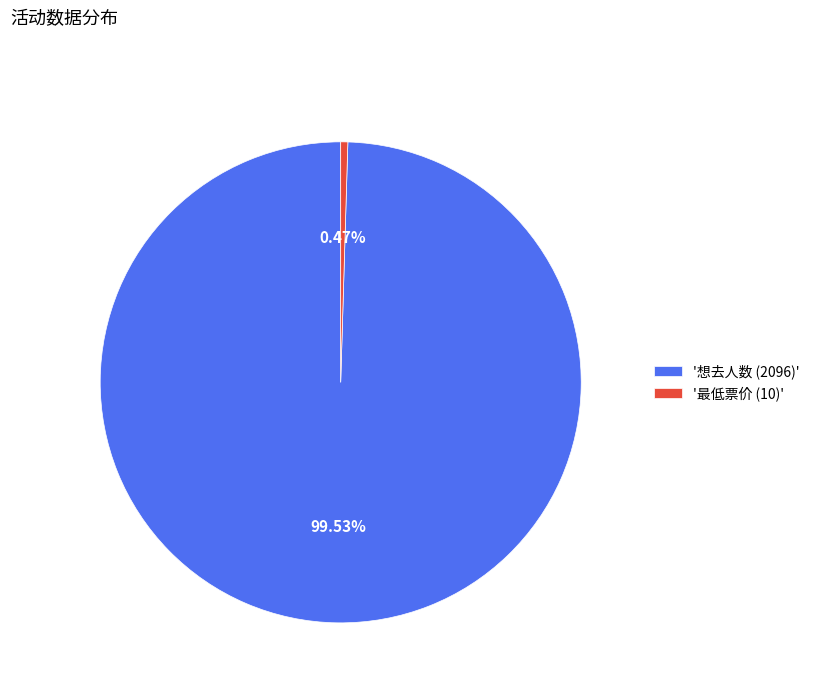

Between '最低票价 (10)' and '想去人数 (2096)', which is larger?

'想去人数 (2096)'